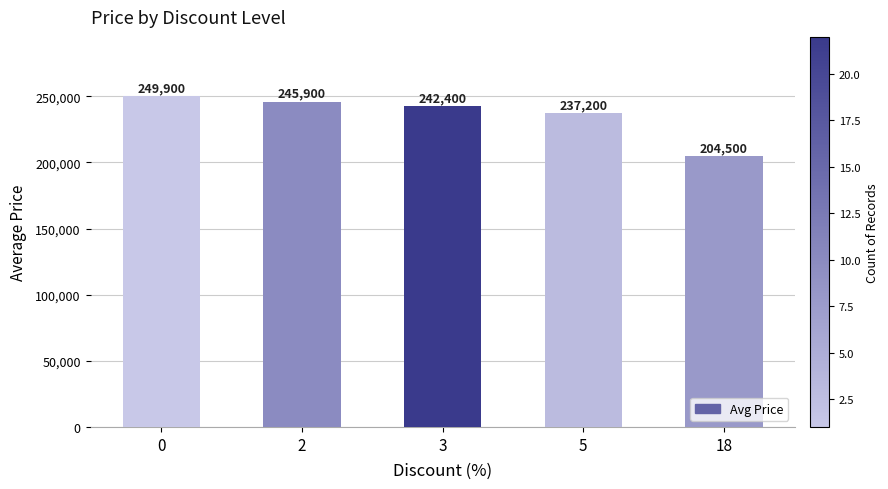

What is the greatest value displayed?

249900